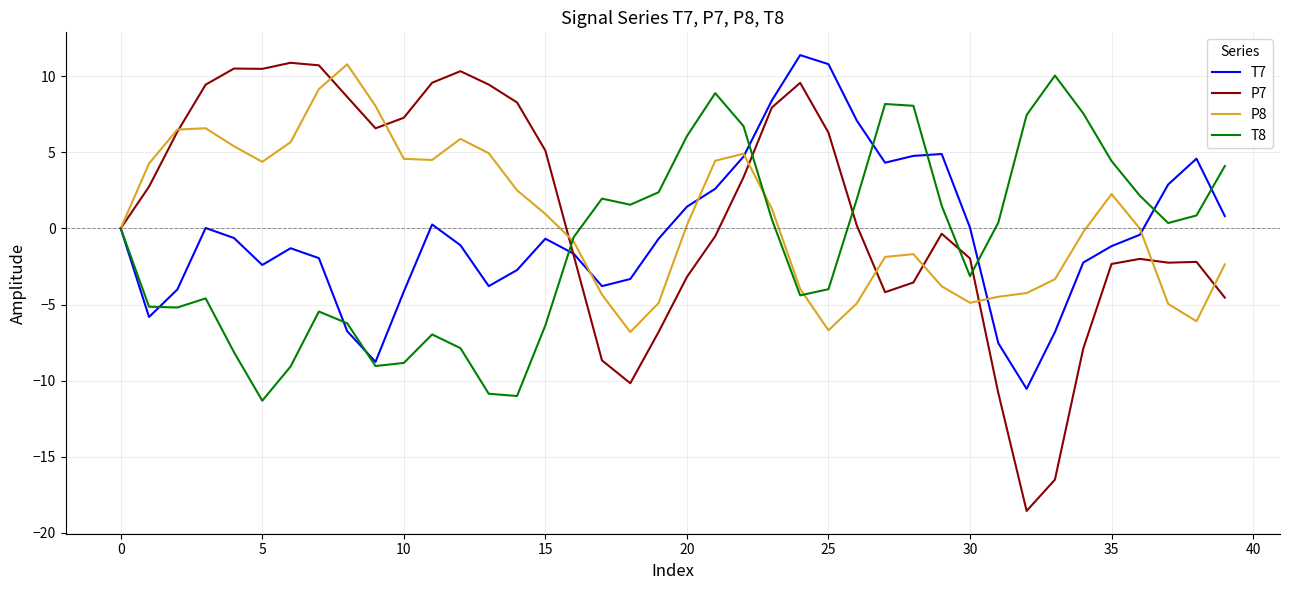

What is the highest value of the T8 series?

10.0